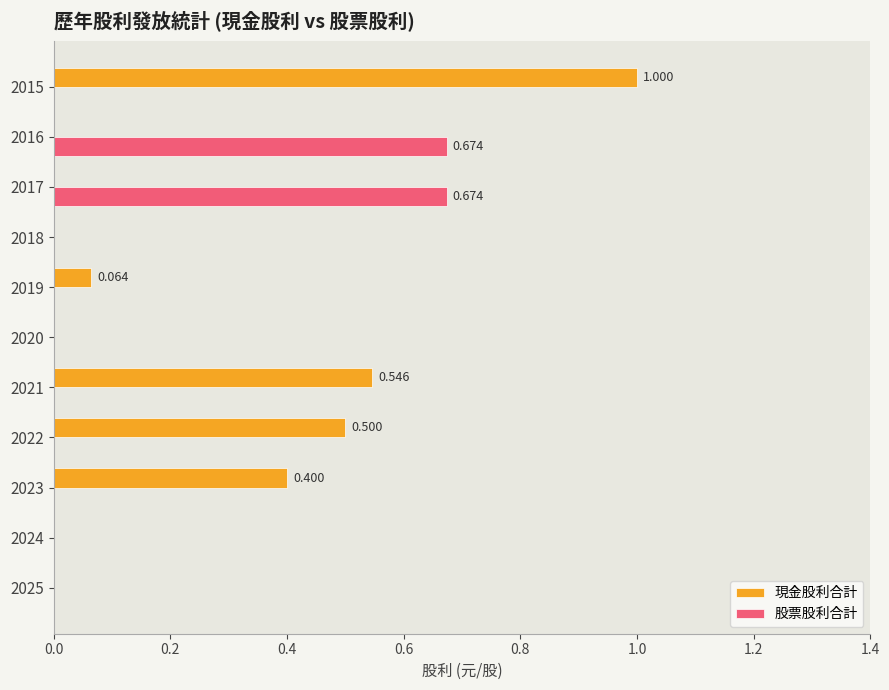

Is the value of 現金股利合計 at 2019 greater than the value of 股票股利合計 at 2017?

No